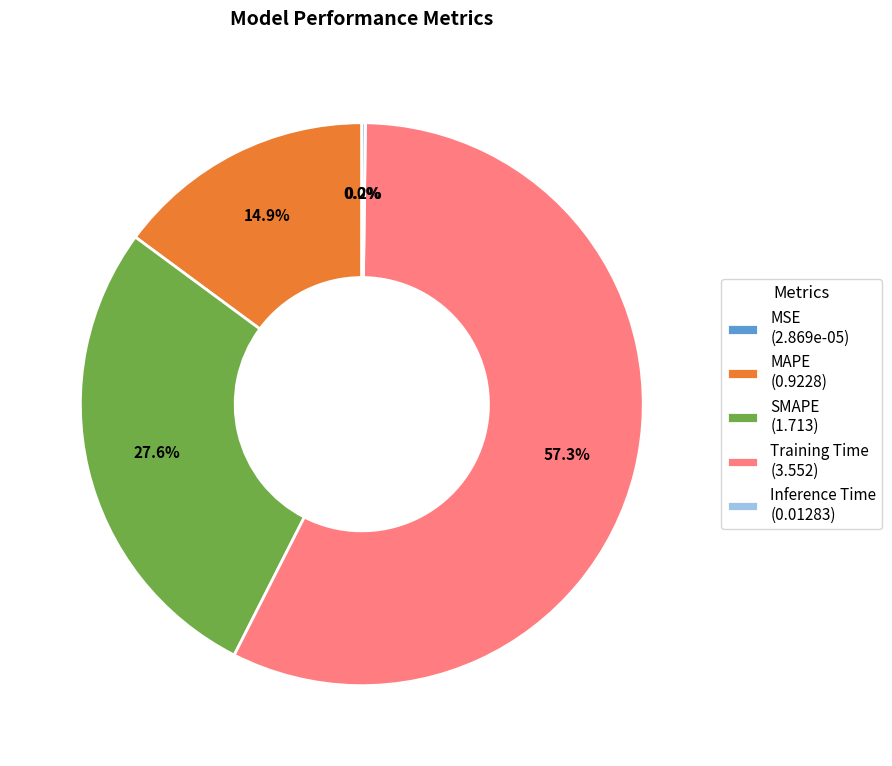

Is the sum of Training Time (3.552) and SMAPE (1.713) greater than half?

Yes